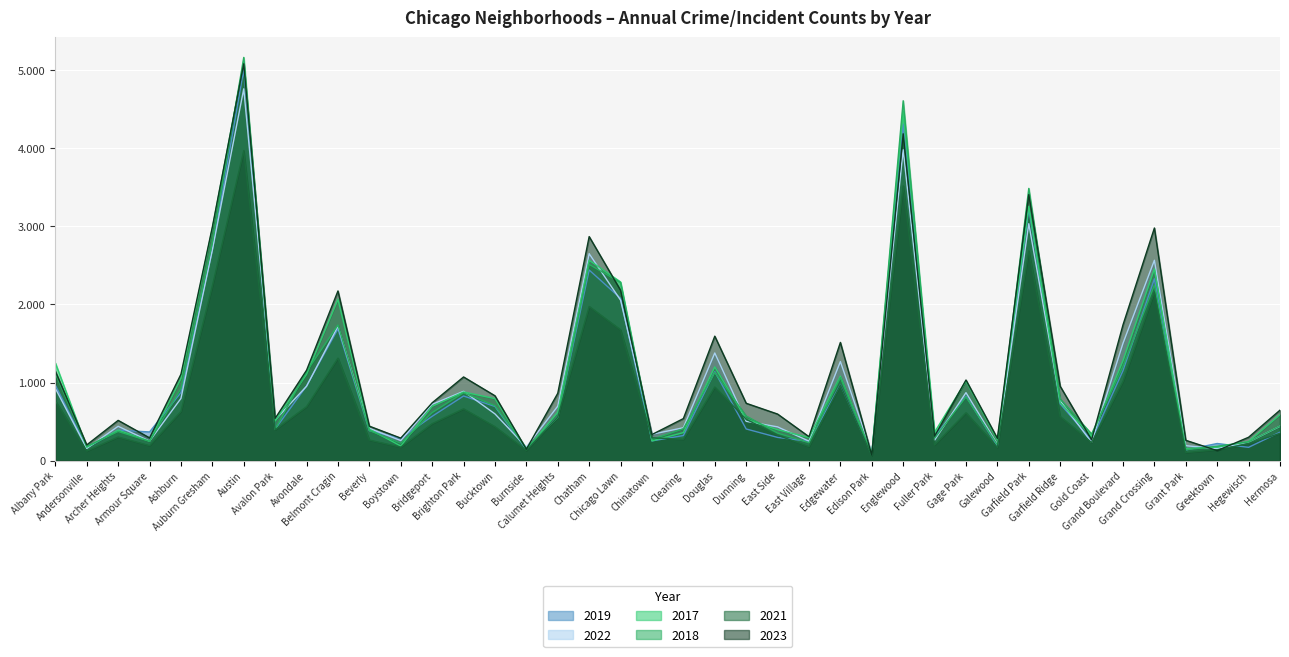

What is the difference between the highest and lowest values at Burnside?

45